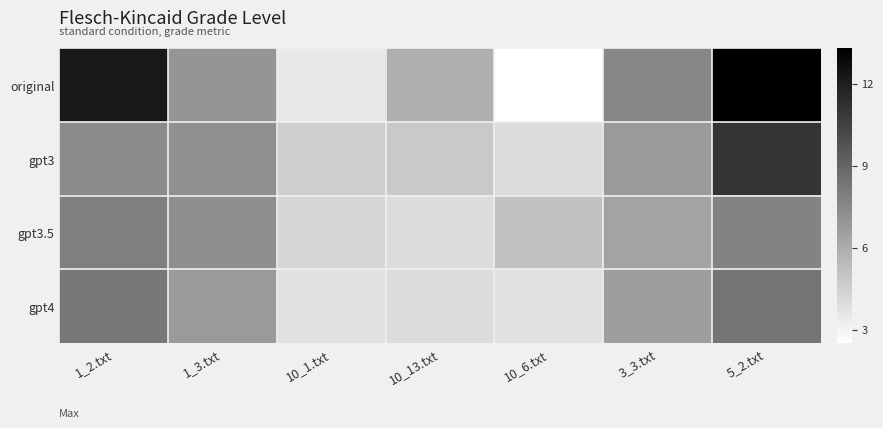

At which category does the chart reach its minimum across all series?

10_6.txt